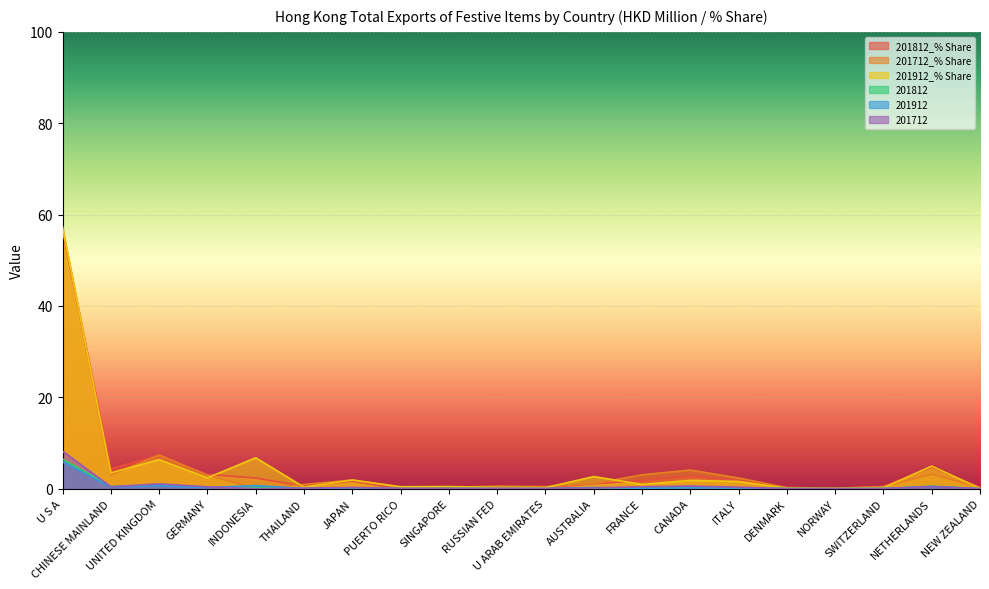

At which category is the sum across all series the highest?

U S A